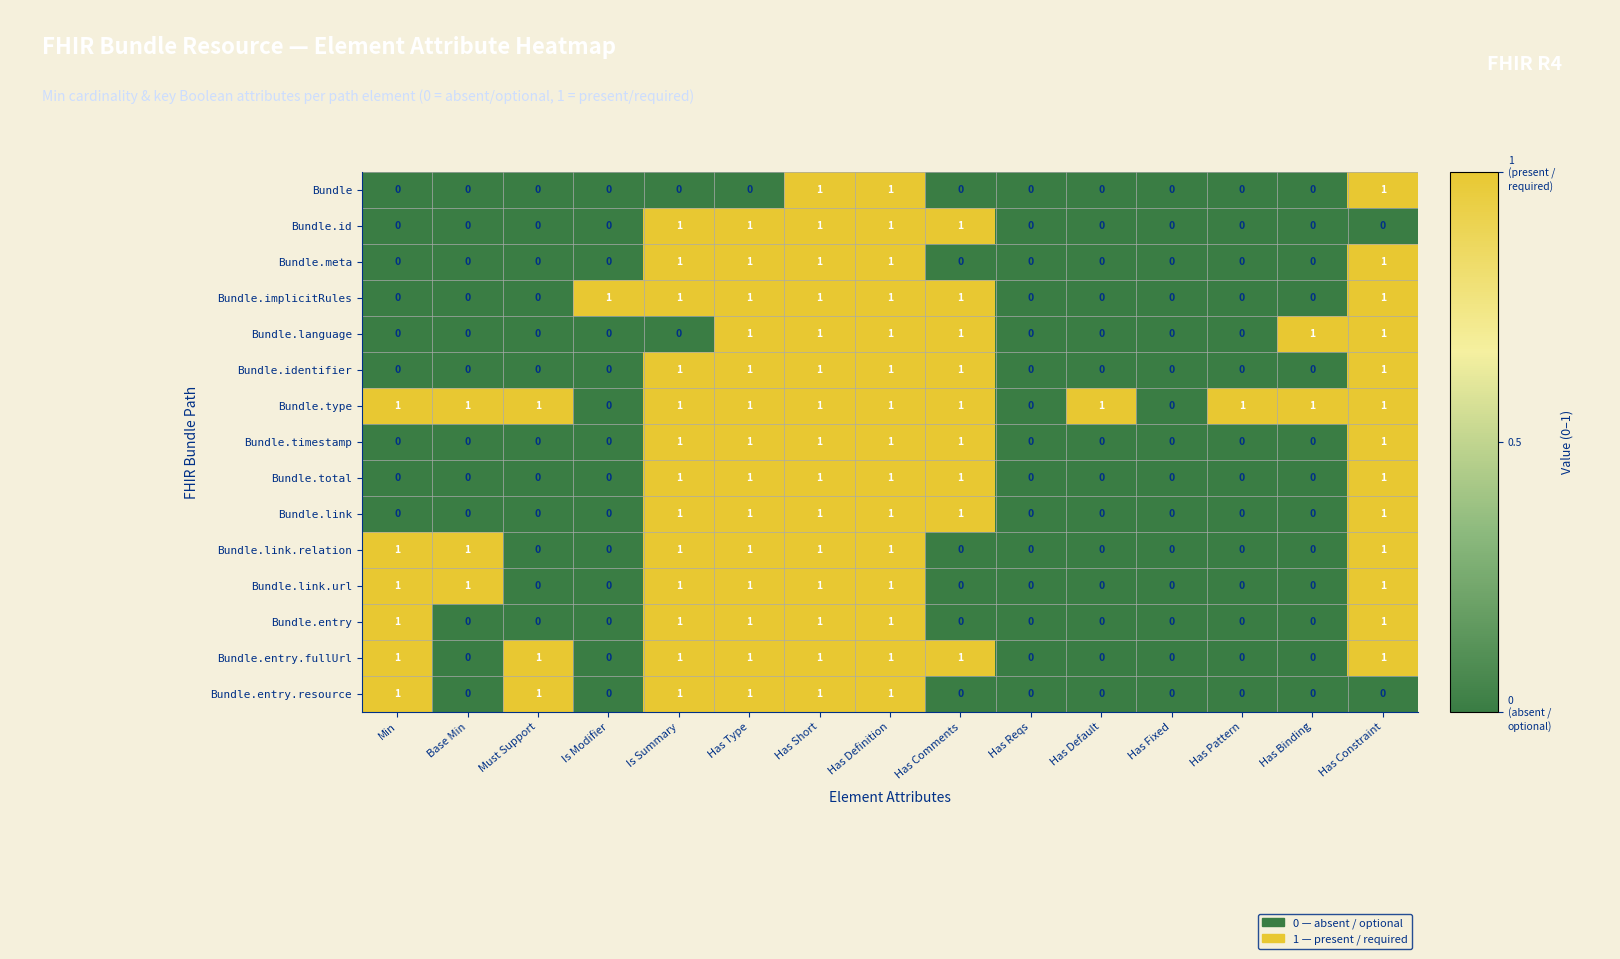

Count the number of categories in the chart.

15